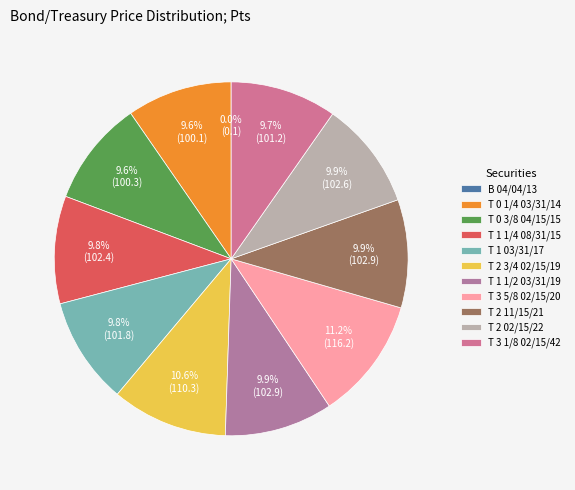

Does B 04/04/13 represent more than half of the total?

No